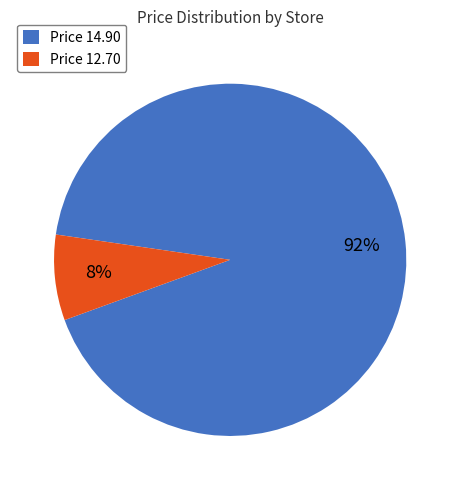

Is there any slice that represents more than half of the pie?

Yes